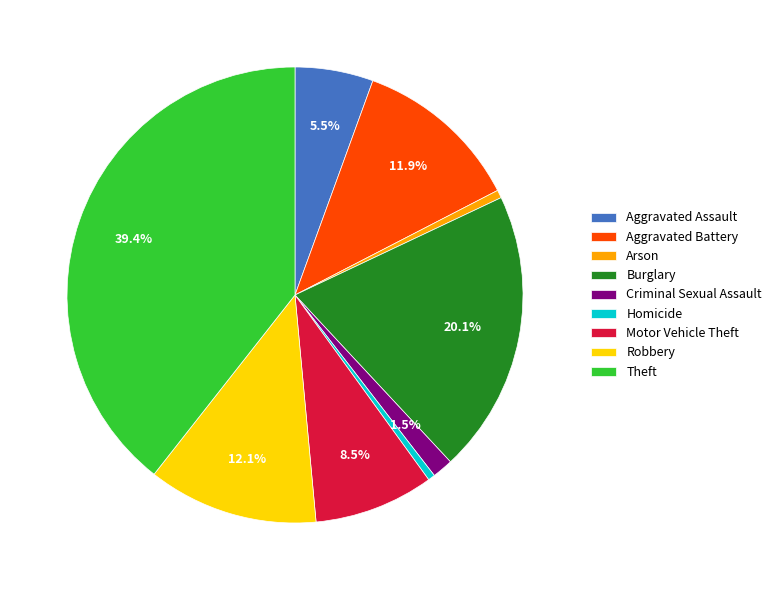

Which category has the biggest portion of the pie?

Theft